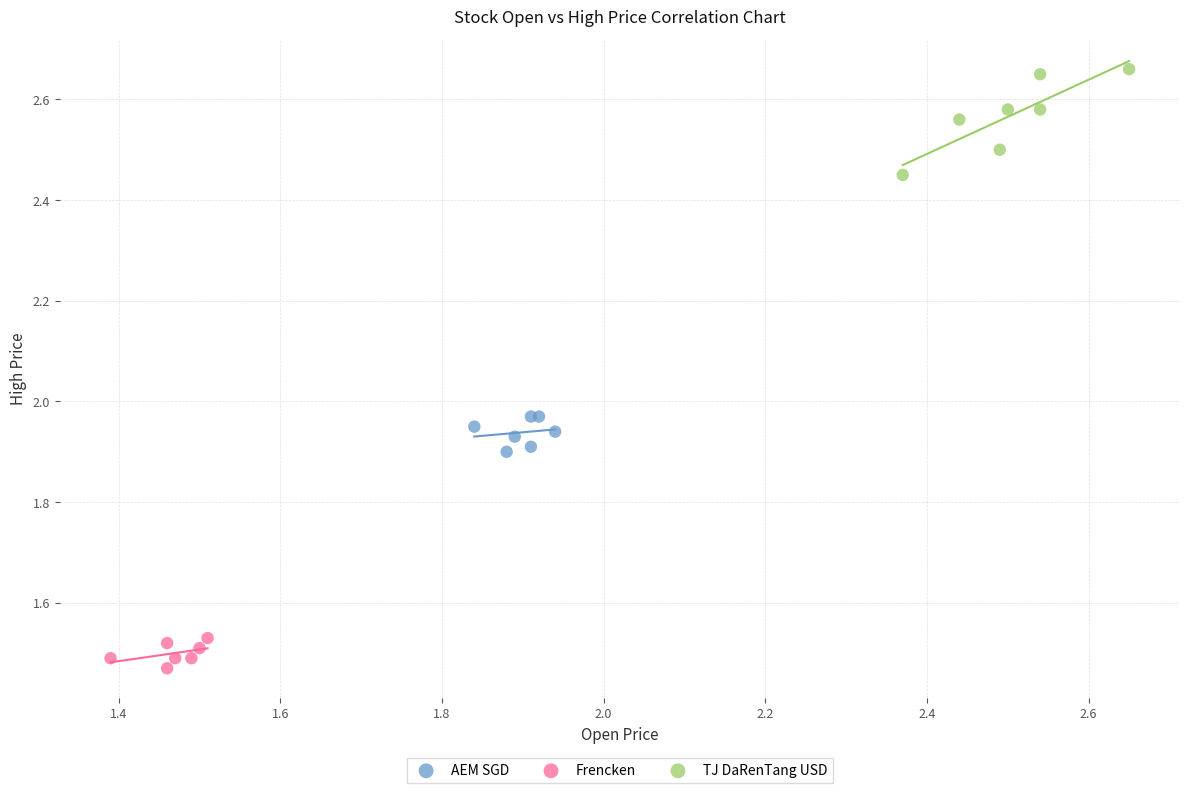

Which series has the widest spread of Y values?

TJ DaRenTang USD